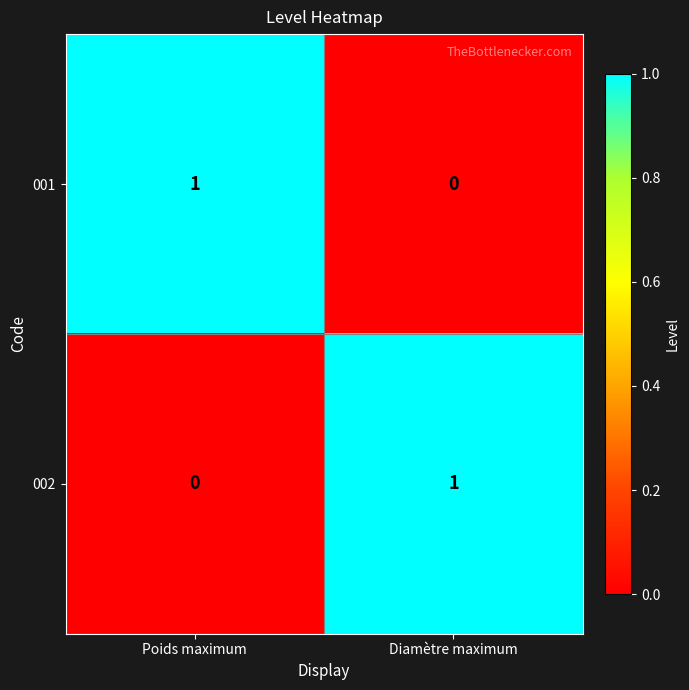

Rank the categories by 001 value from lowest to highest.

Diamètre maximum, Poids maximum